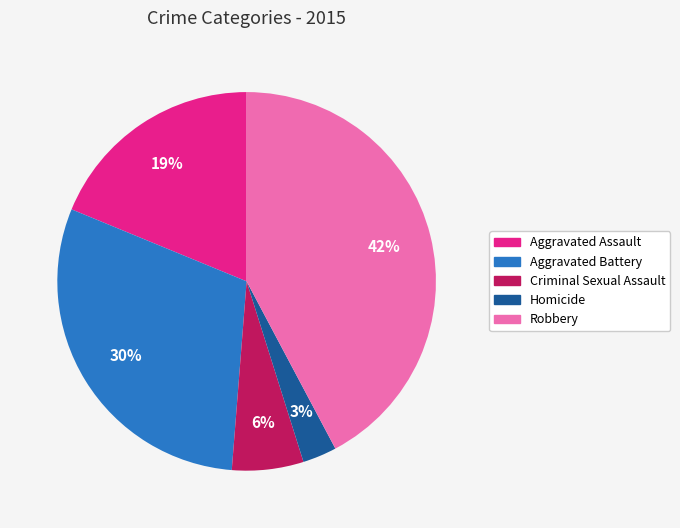

Which slice is the smallest?

Homicide